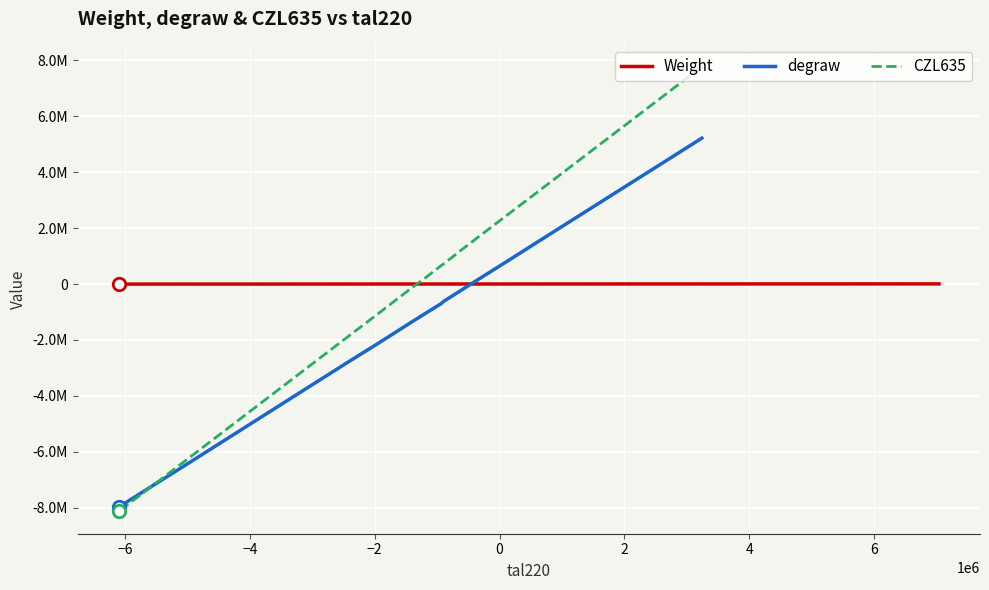

The value of CZL635 at −2 is 2473916.0. True or false?

True